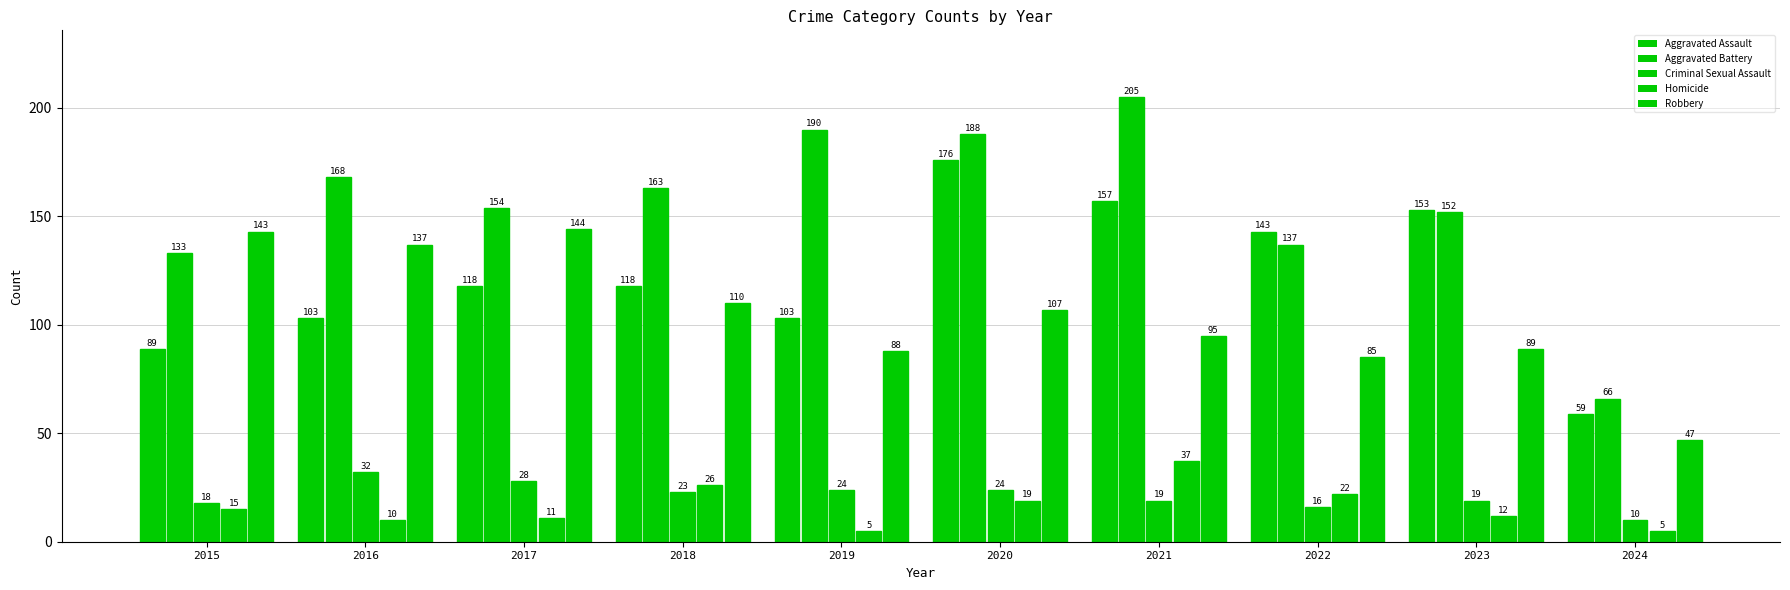

What is the sum of all values?

4195